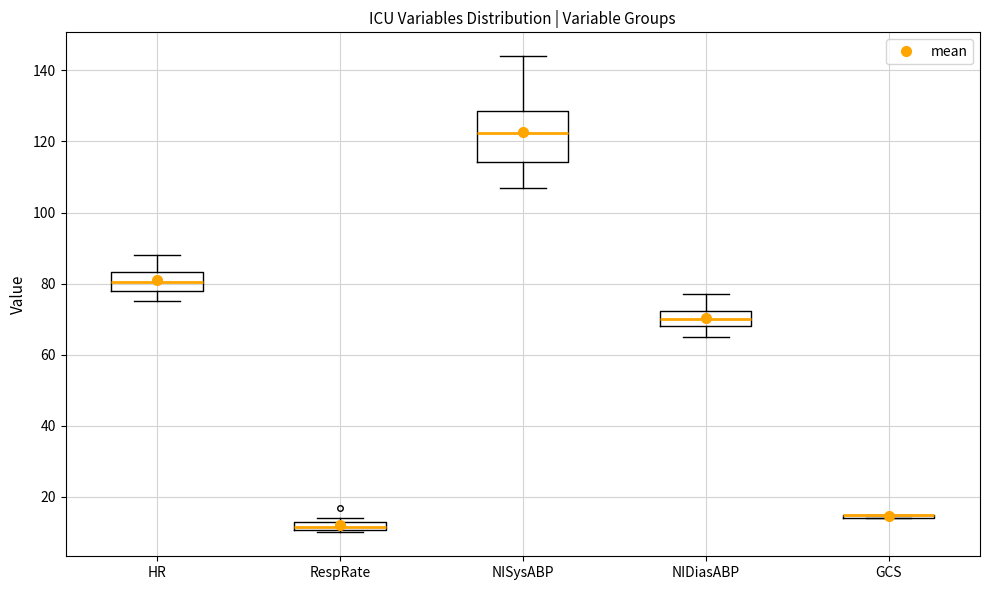

Which box is the tallest, from its lower edge to its upper edge?

NISysABP